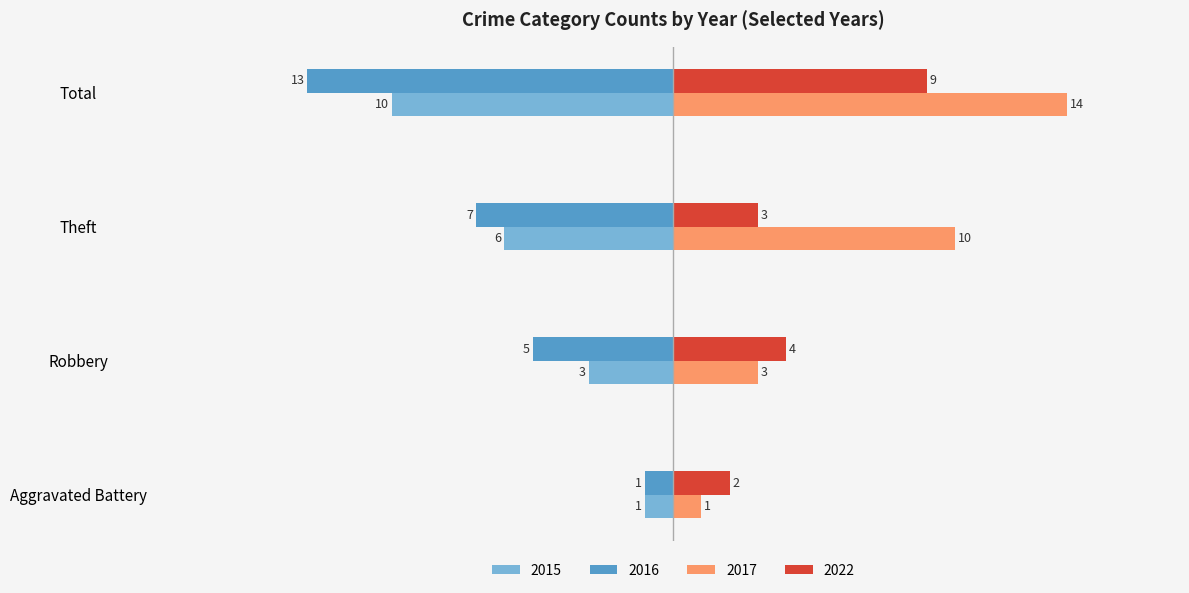

Read the 2022 value at Robbery.

4